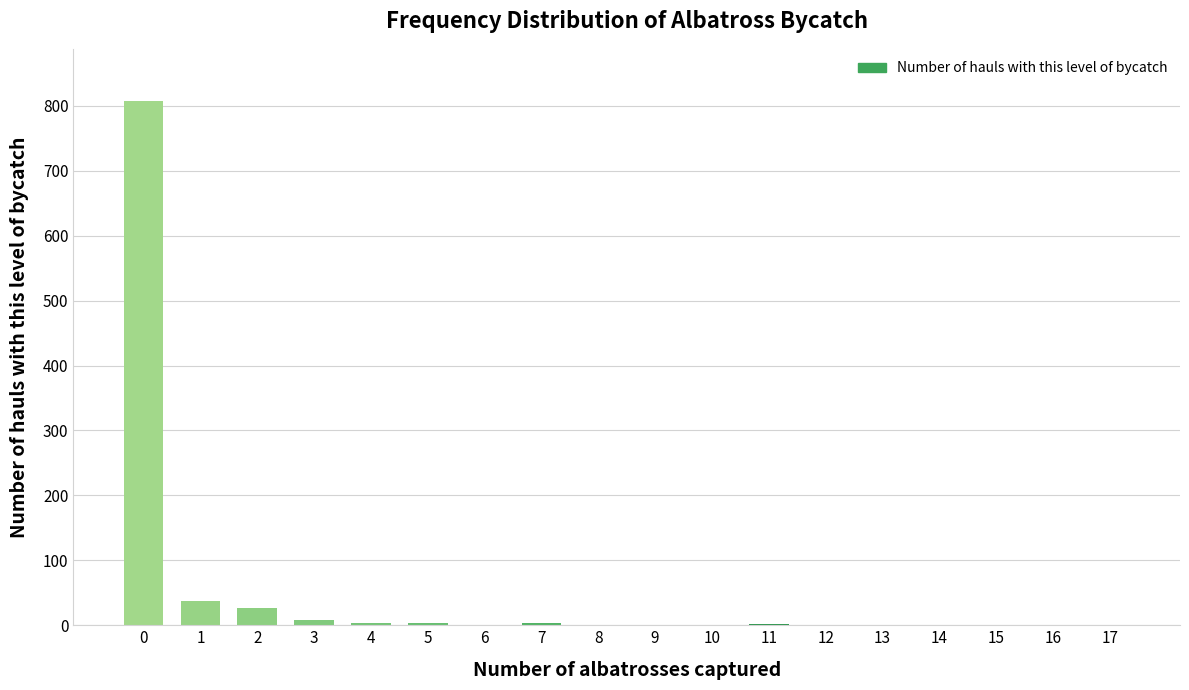

What is the sum of all values?

897